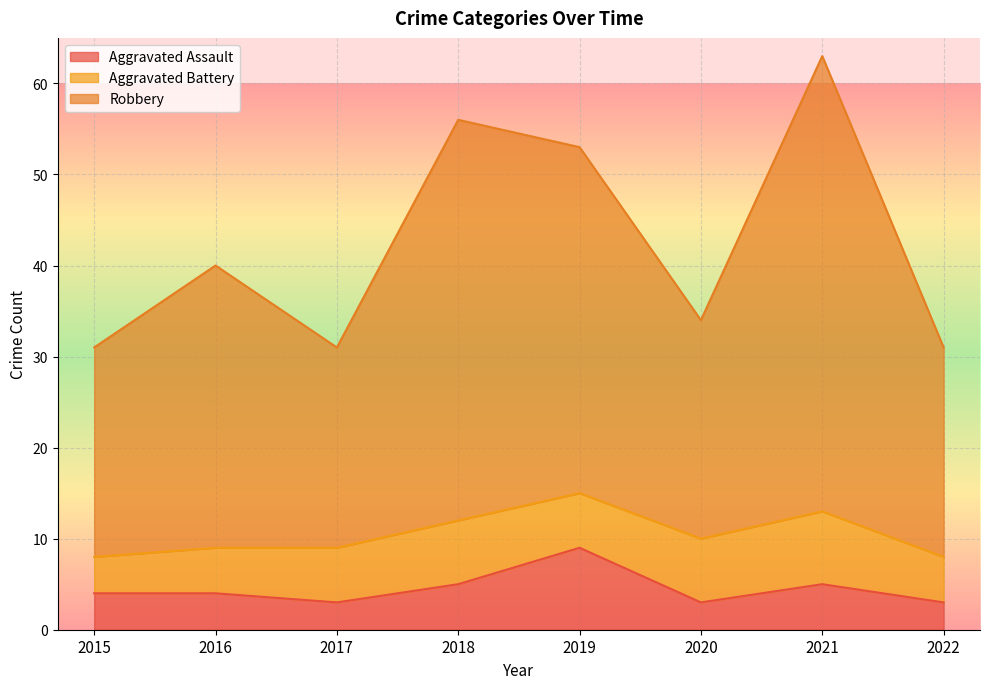

Where is the first local minimum for Robbery?

2017